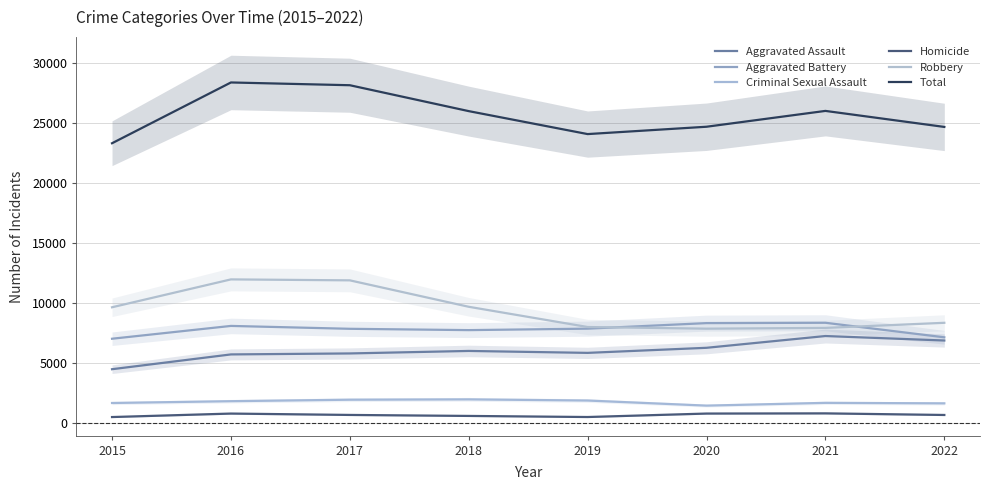

At which label does Robbery first exceed 9638?

2016